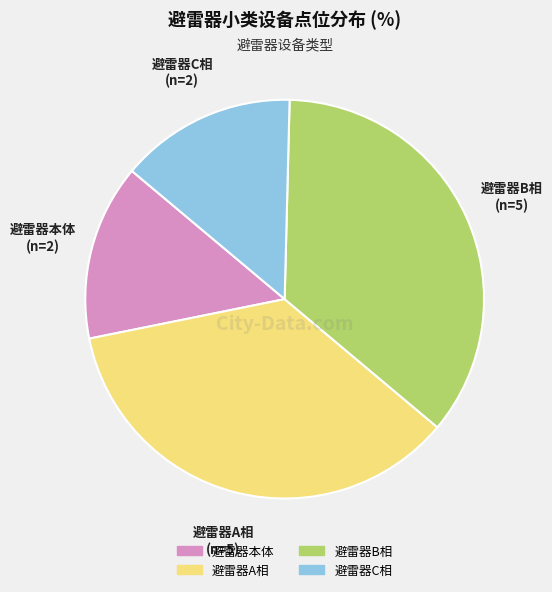

Do 避雷器A相 and 避雷器B相 together represent more than half of the pie?

Yes